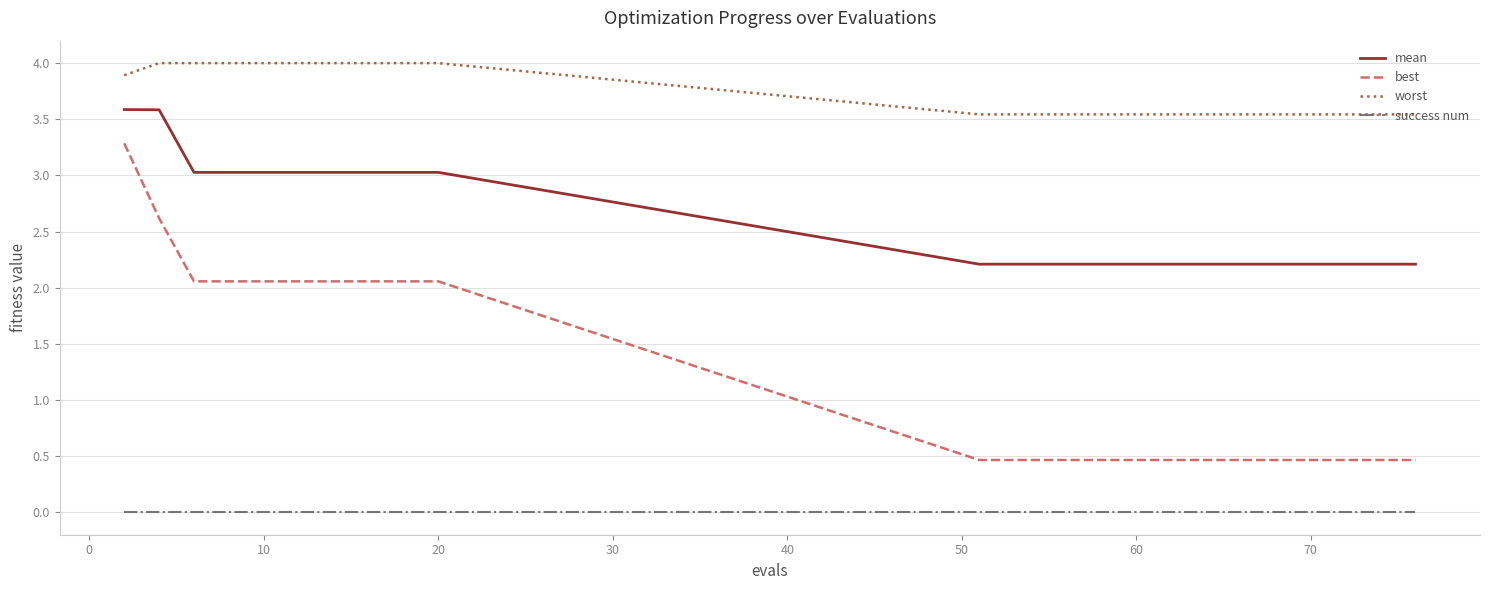

Which series has the largest total across all categories?

worst